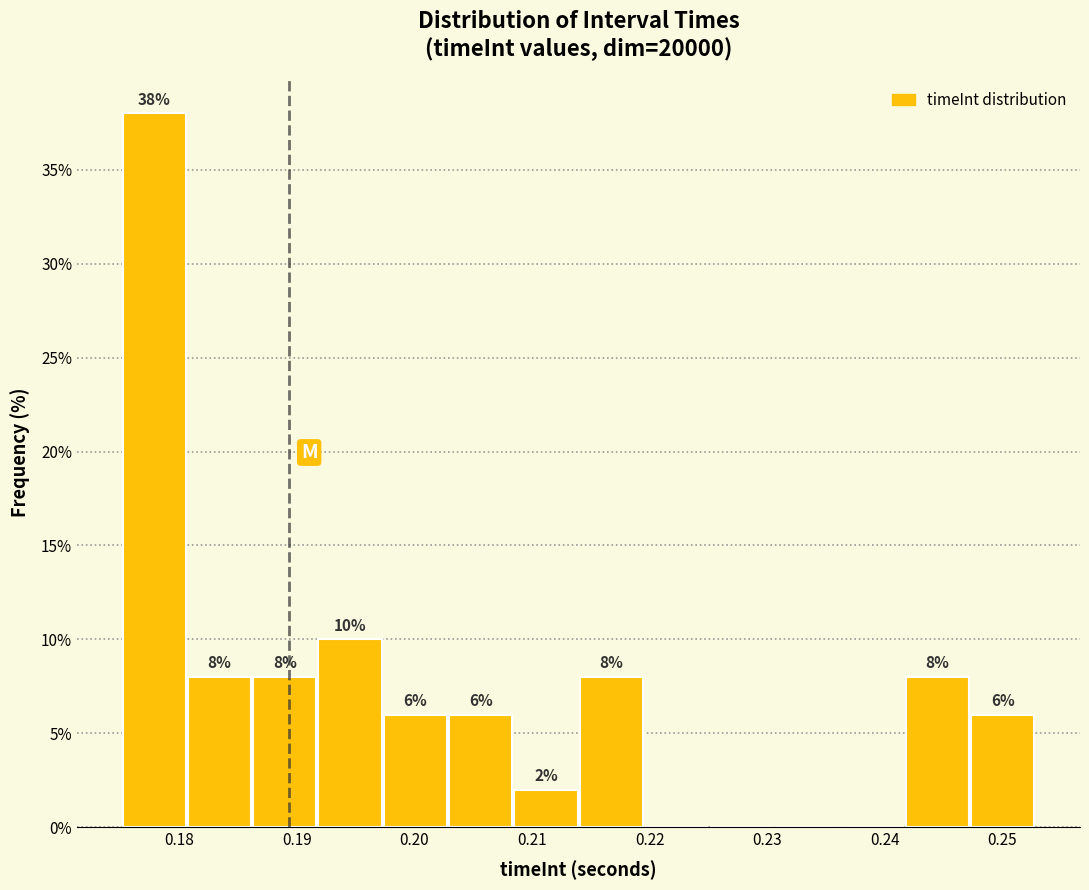

Which range on the x-axis has the tallest bar?

0.175 to 0.181